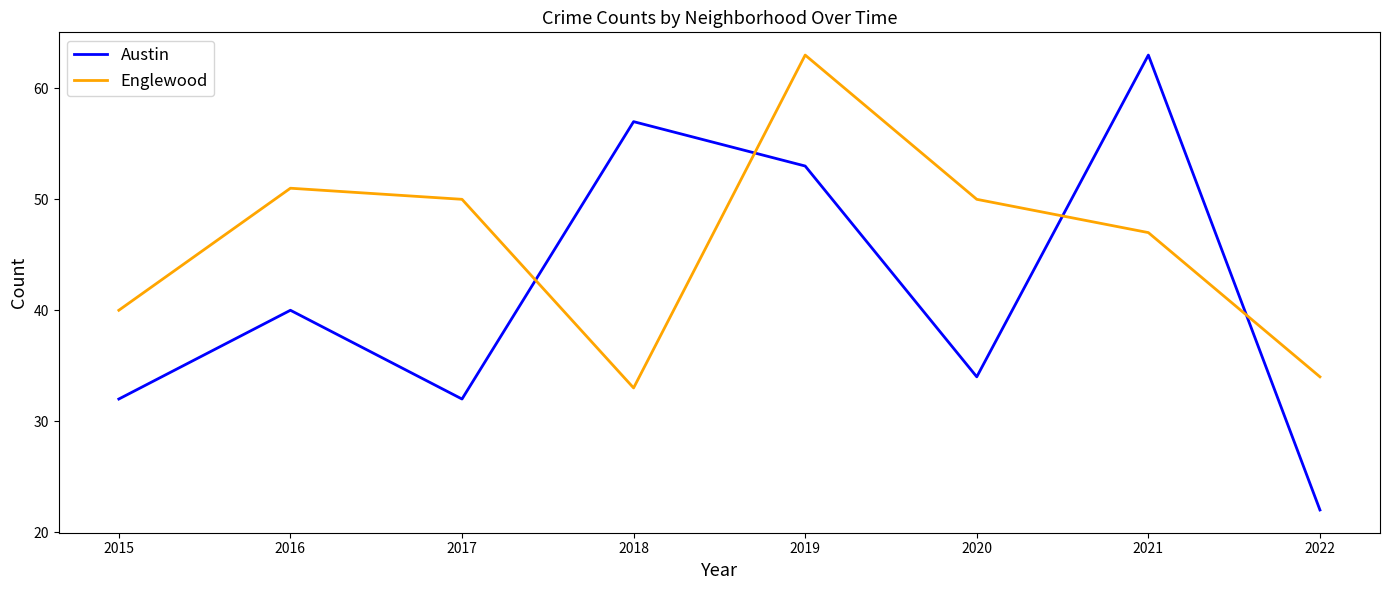

How many lines are shown in the chart?

2